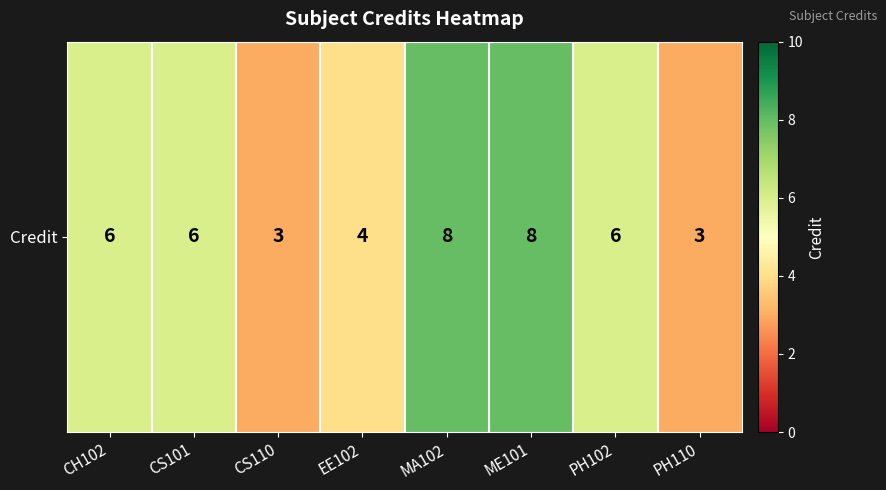

What value does the data have at CS110?

3